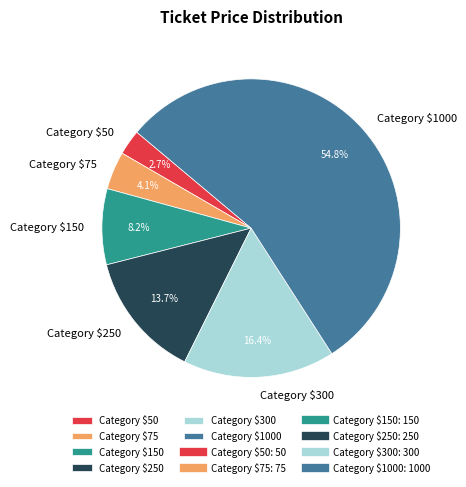

What is the smallest slice in the pie chart?

Category $50